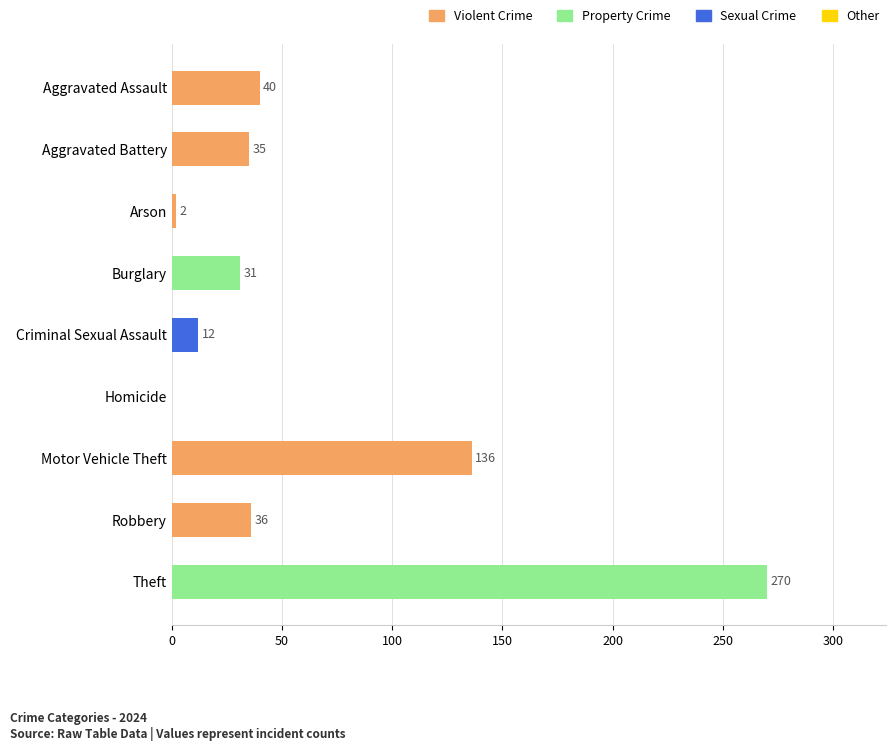

Is it true that the value at Robbery is 36?

True